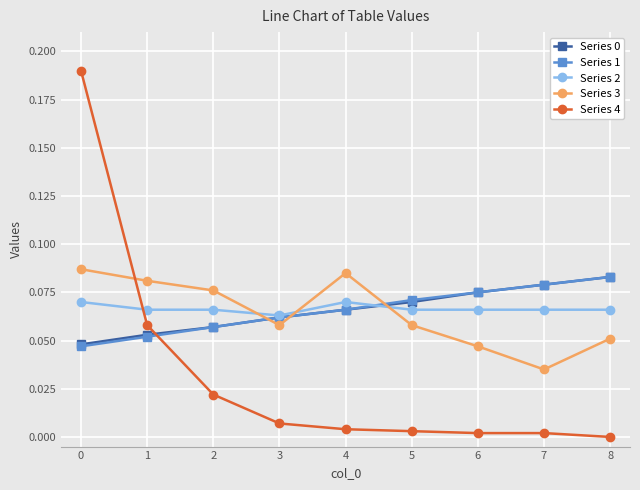

Is the value of Series 0 at 0 greater than the value of Series 2 at 5?

No